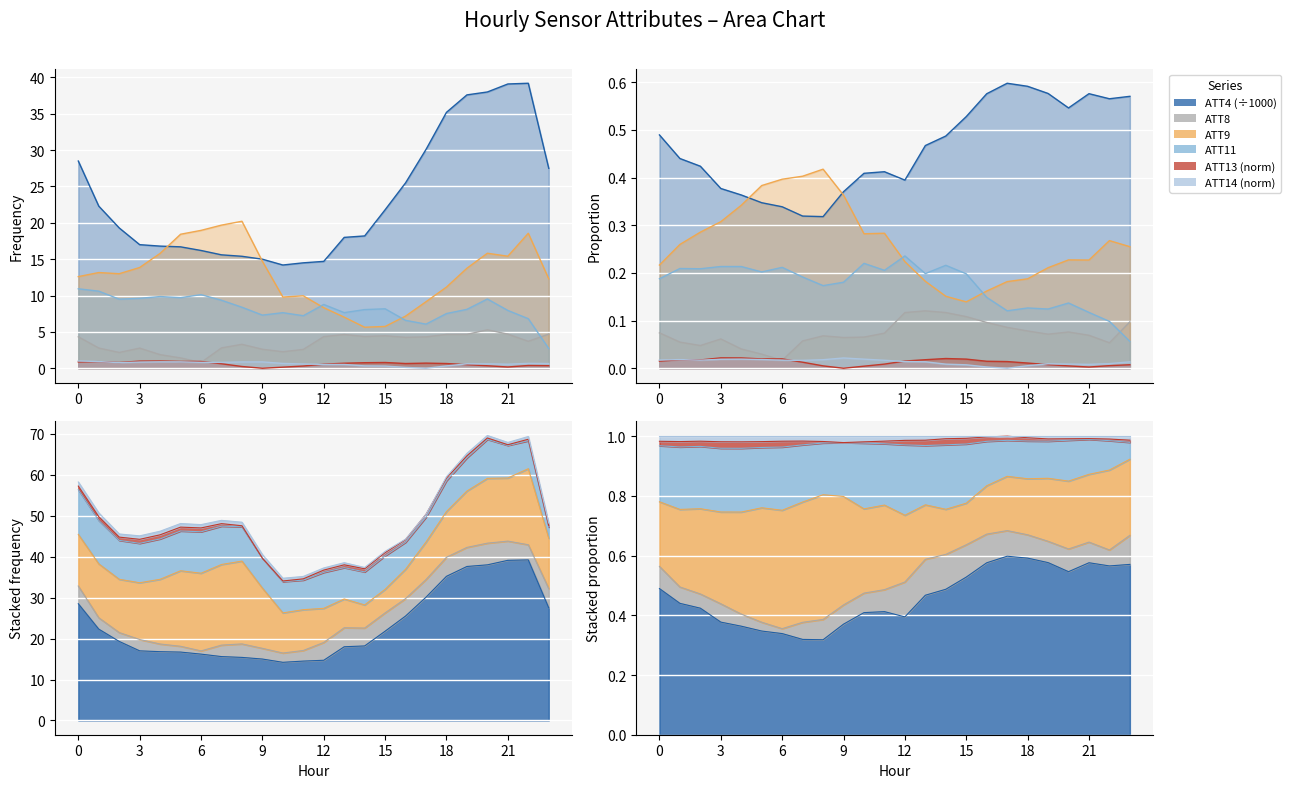

Where is ATT9 nearest to the value 12?

23